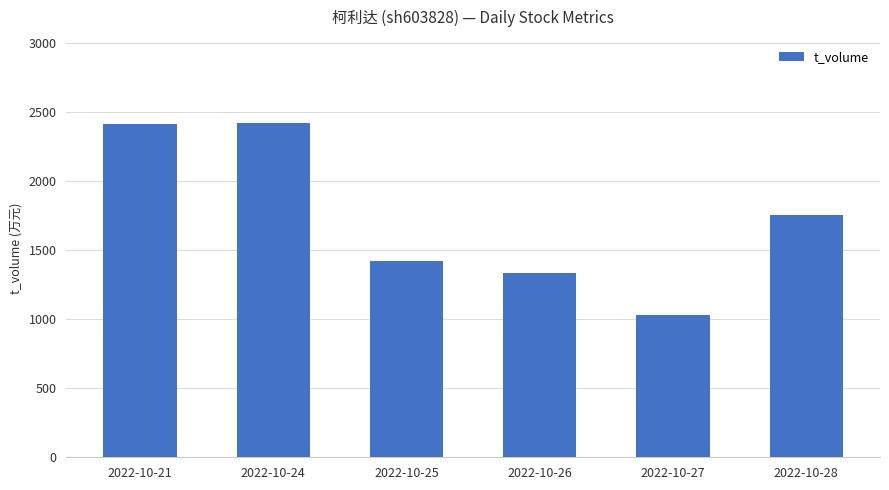

True or false: the data shows 2752 at 2022-10-28.

False